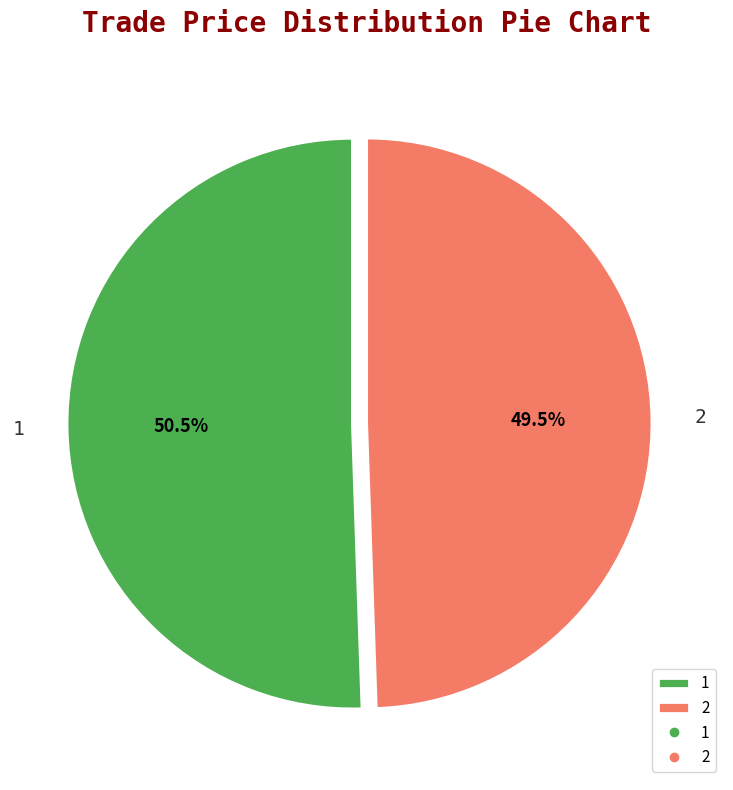

Count the number of slices in the pie.

2